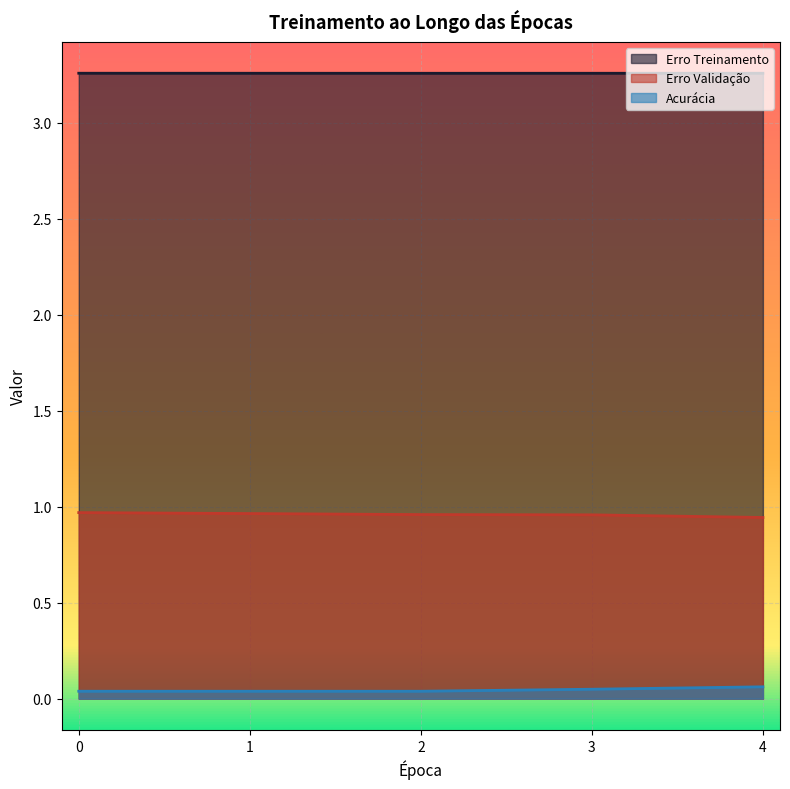

True or false: Acurácia has more than 1 interior local peaks.

False